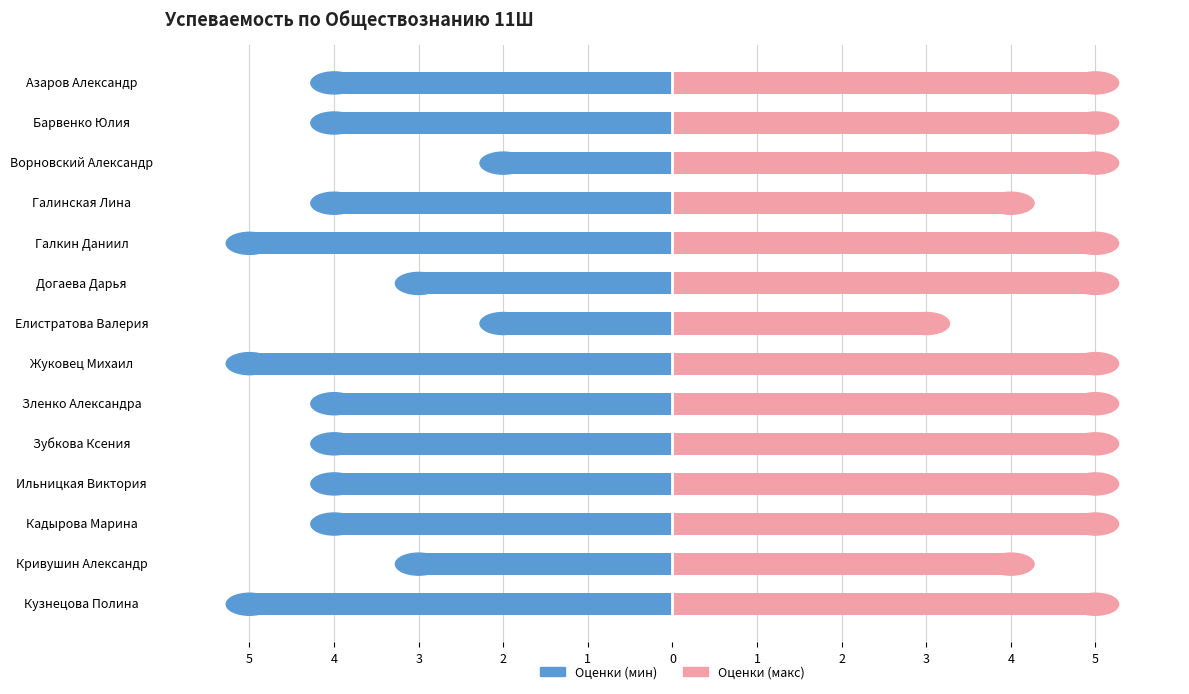

Are the bars horizontal?

Yes